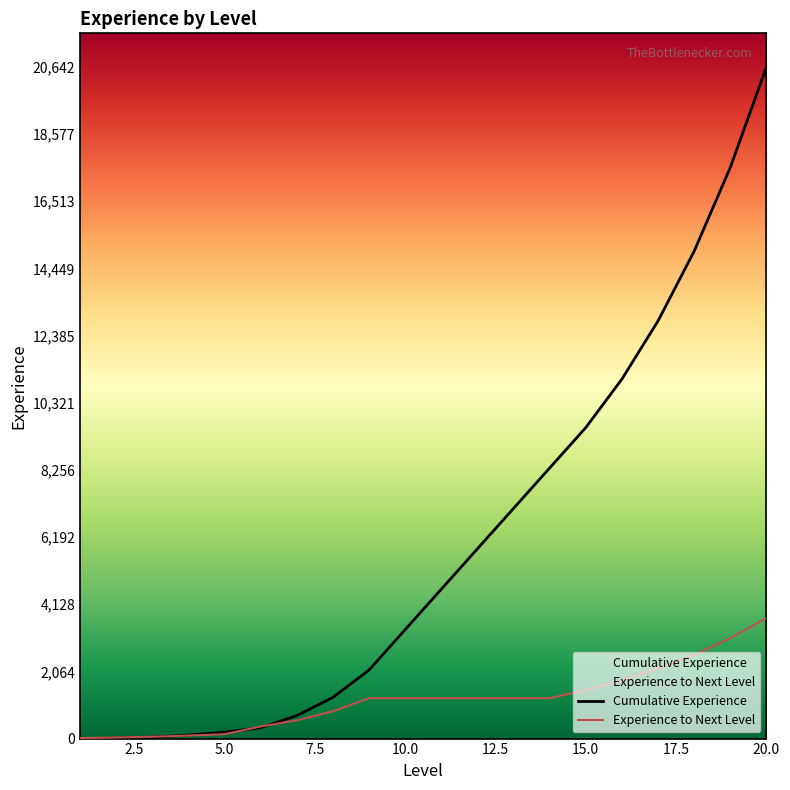

Rank the series at 13 from highest to lowest value.

Cumulative Experience, Experience to Next Level